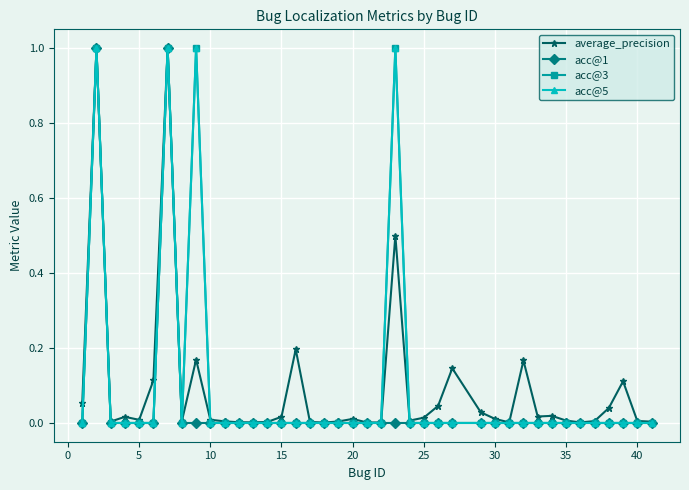

Count the acc@1 values in the range 0 to 1.

40